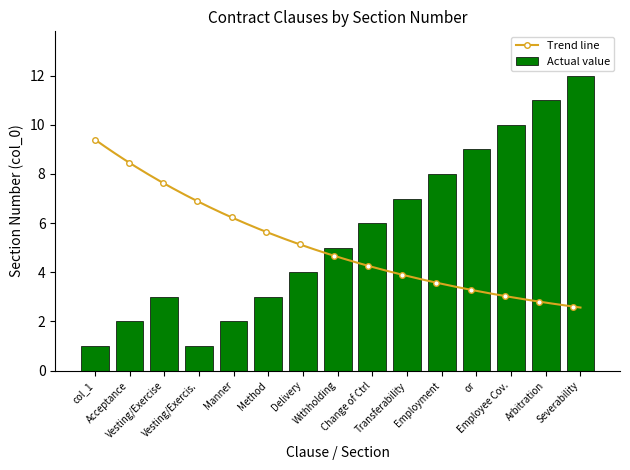

What is the sum of all Actual value values?

84